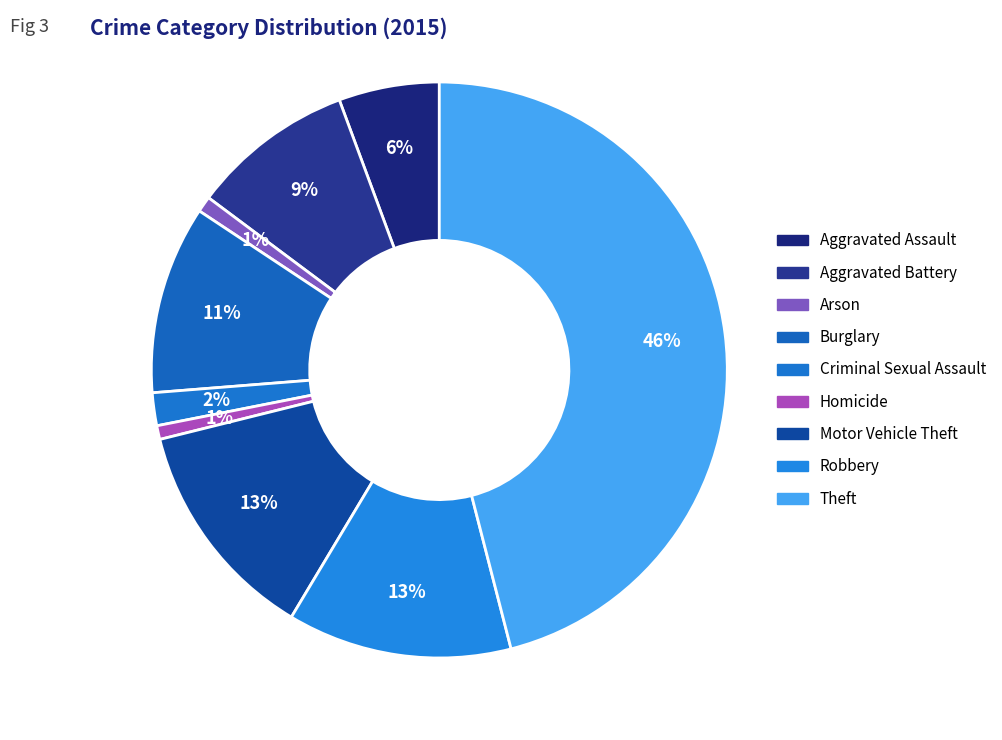

Count the number of slices in the pie.

9